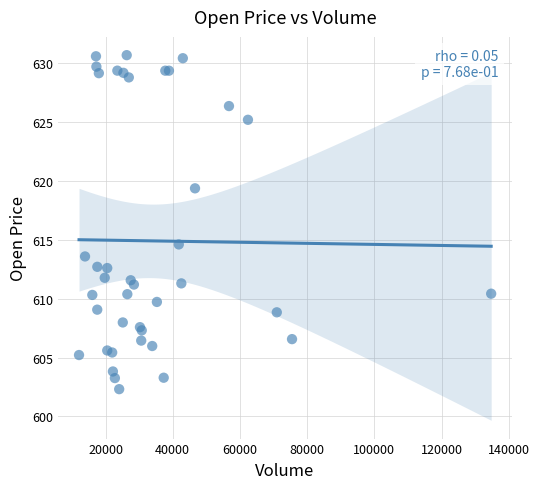

What Y value in the scatter plot is closest to 616?

614.6